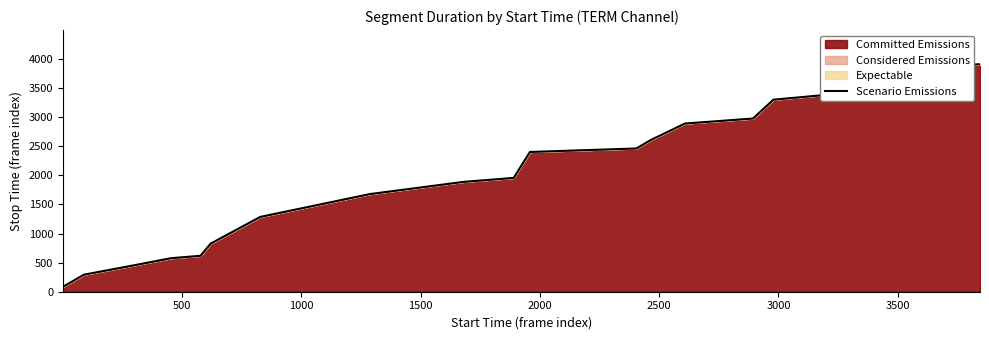

How many values exceed 2403?

9